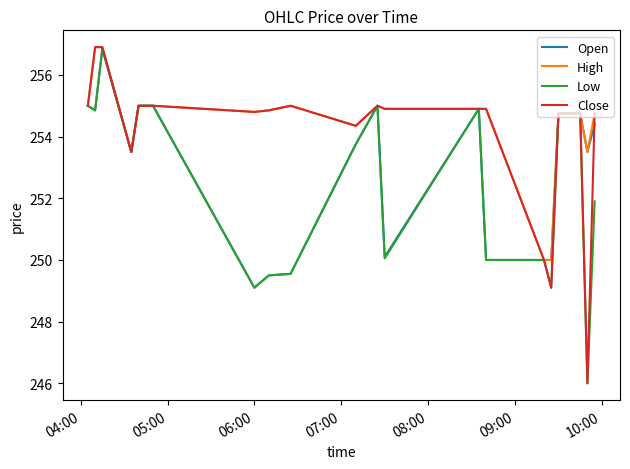

What is the sum of all Close values?

5080.4